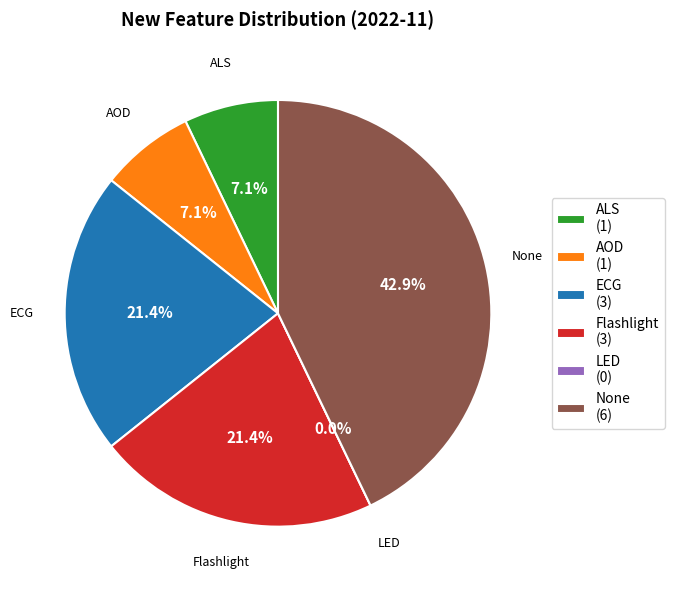

To the nearest percent, what is the average slice percentage?

17%